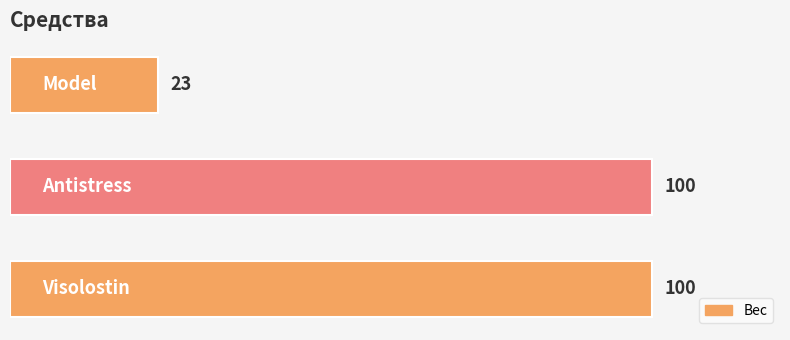

What is the average value?

74